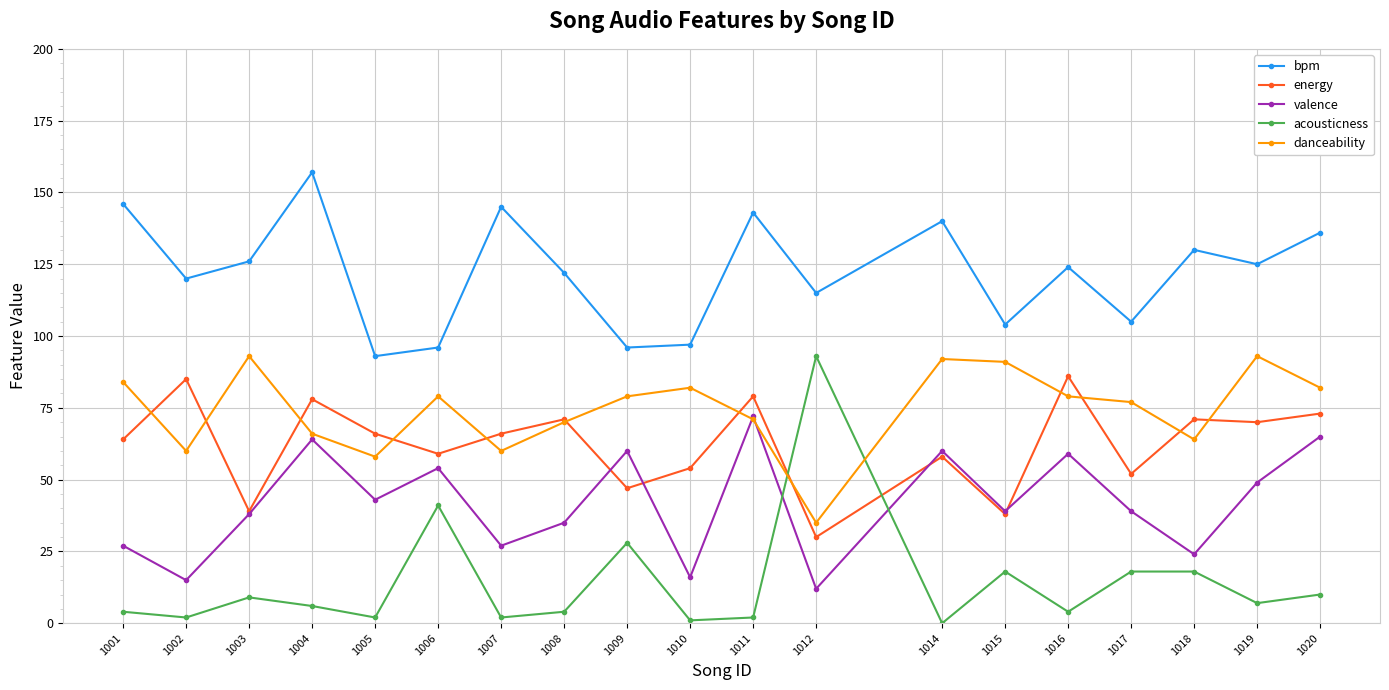

What are all the series names shown in the legend?

bpm, energy, valence, acousticness, danceability